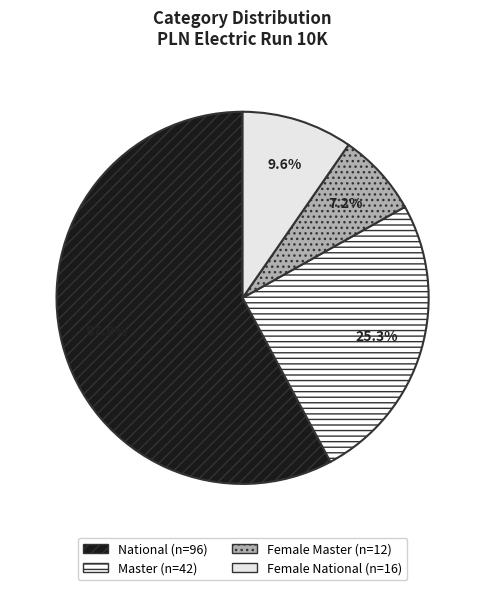

What percentage is NOT represented by Master?

74.7%